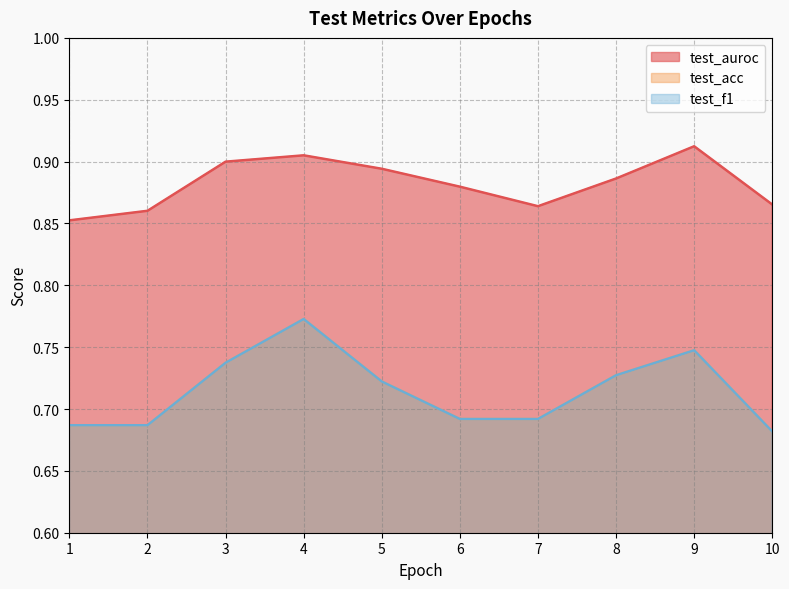

Count the test_f1 values in the range 0 to 1.

10